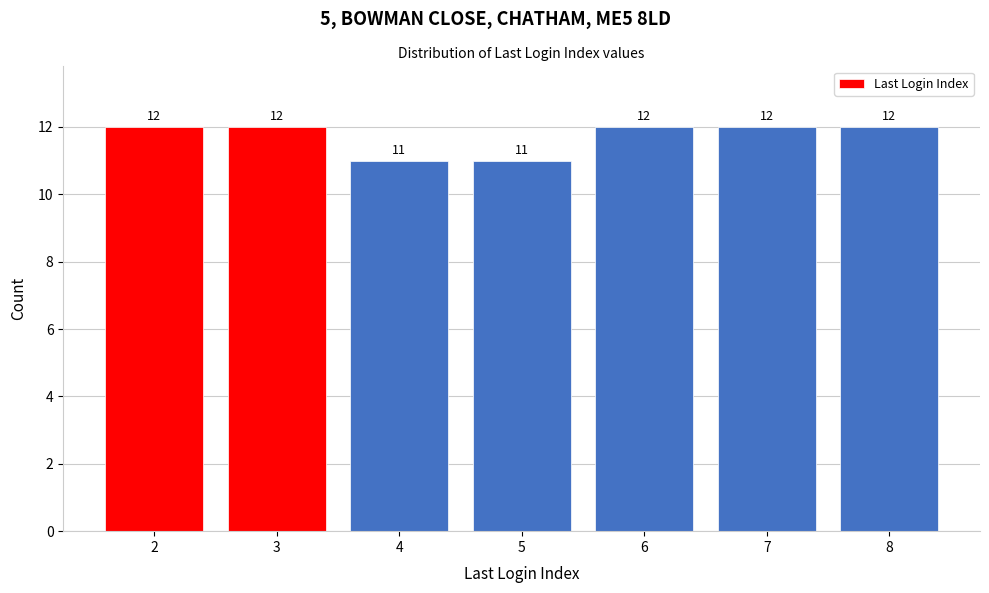

Reading left to right, list all the values displayed in this chart.

12	12	11	11	12	12	12